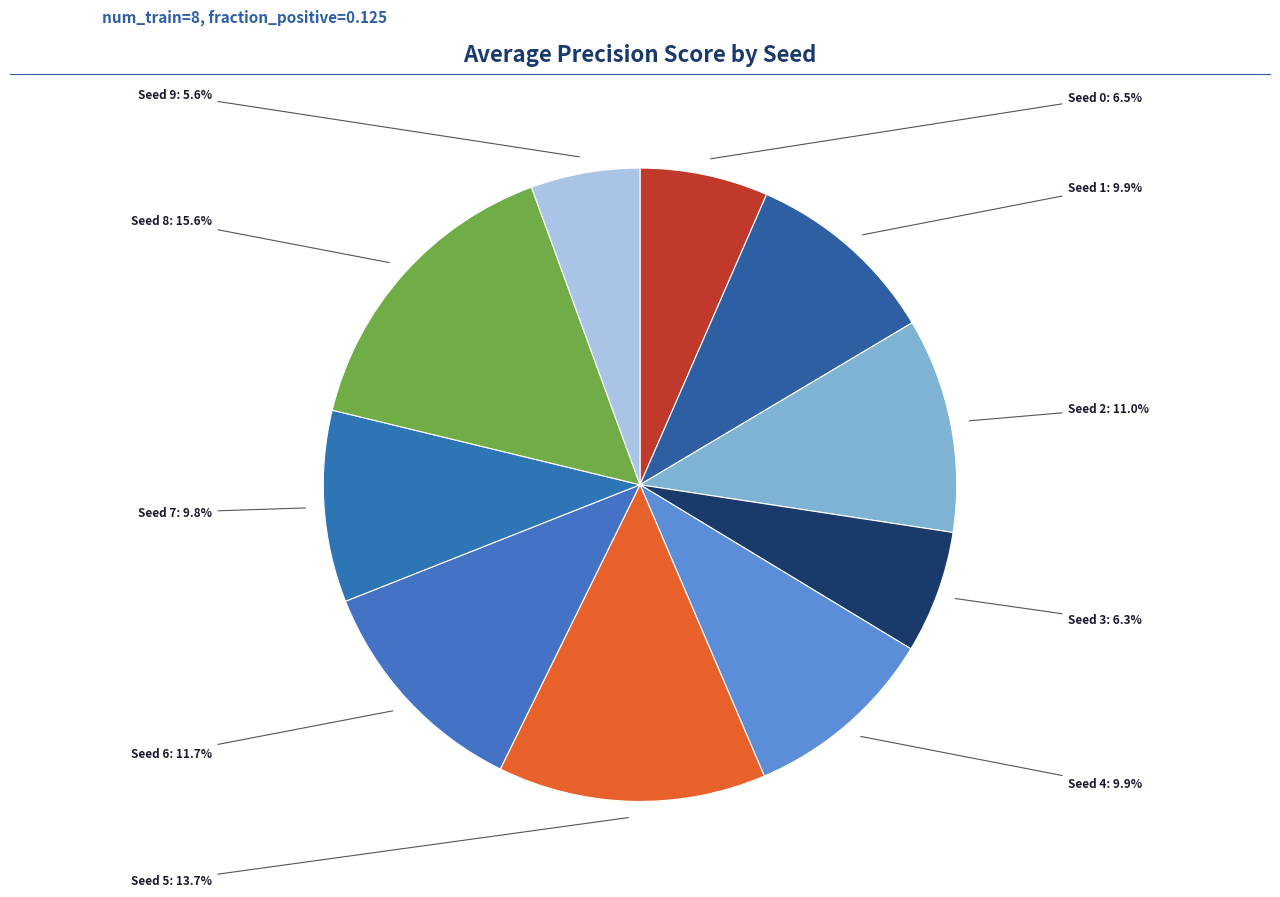

How many slices are in this pie chart?

10